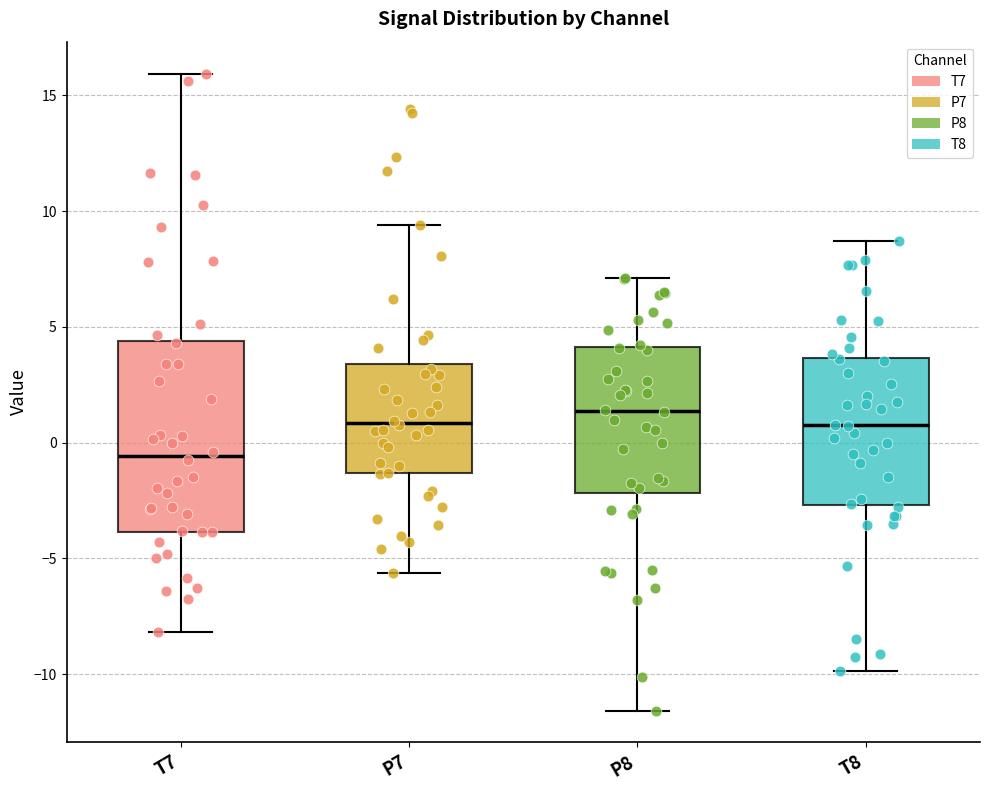

Comparing the boxes themselves (not the whiskers), which one is the tallest?

T7